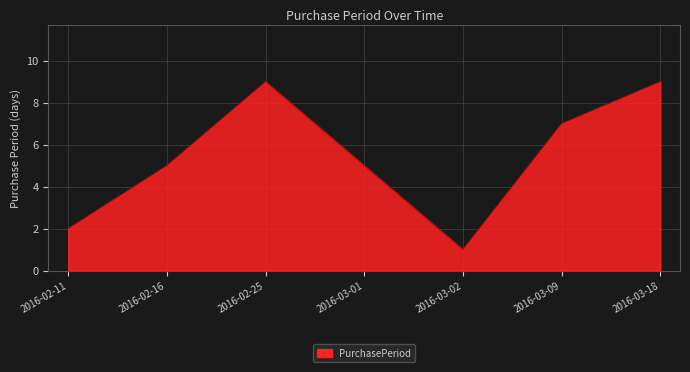

What is the approximate value at 2016-02-16?

5